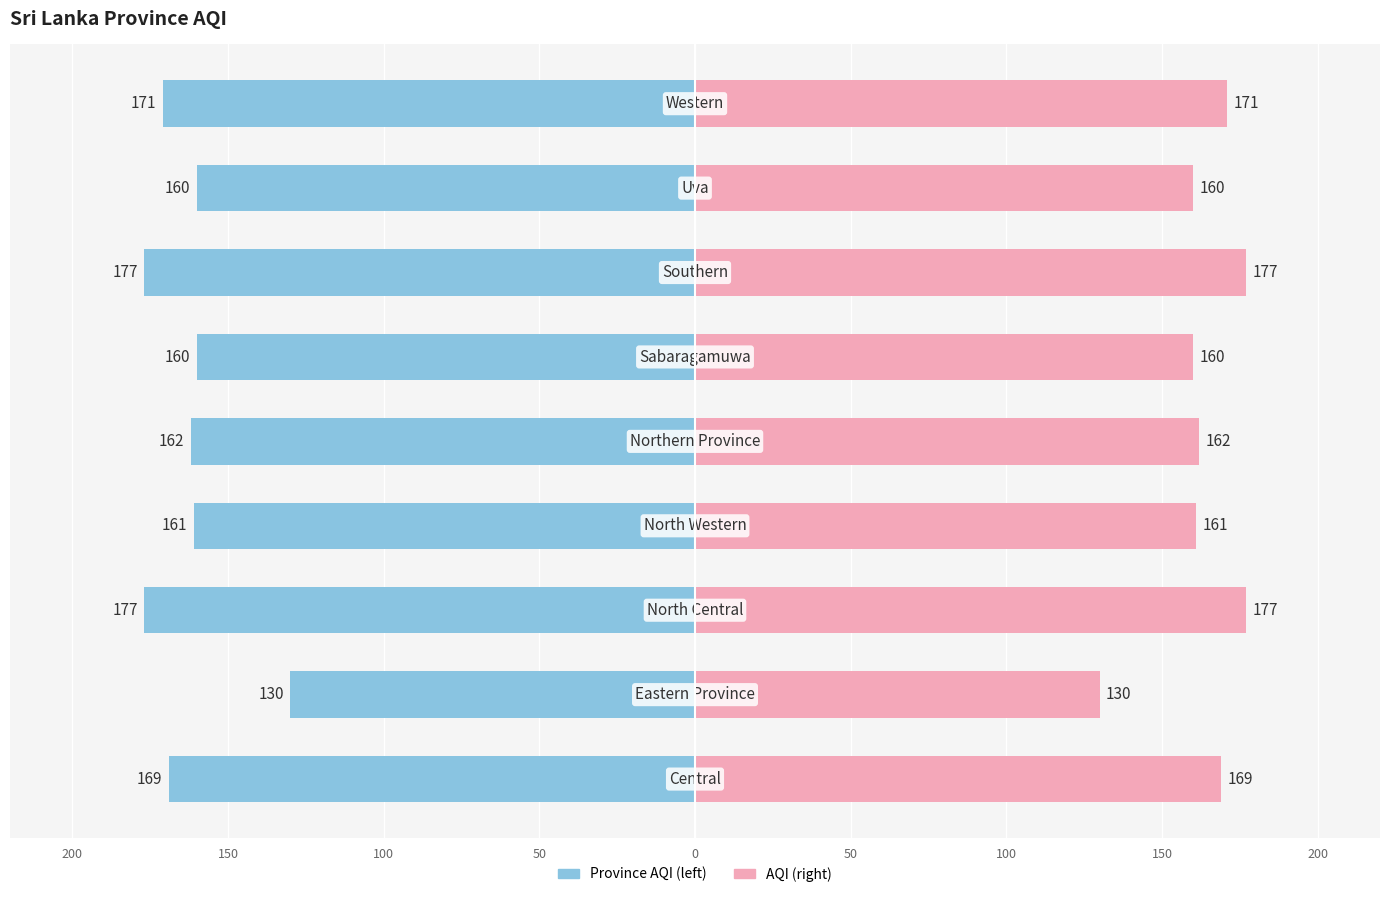

Which has a higher value, 150 or 50?

150